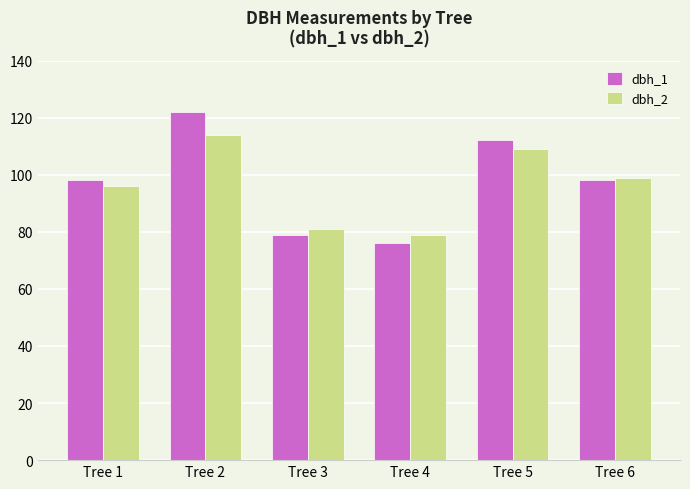

Where does the dbh_2 series first go above 99?

Tree 2